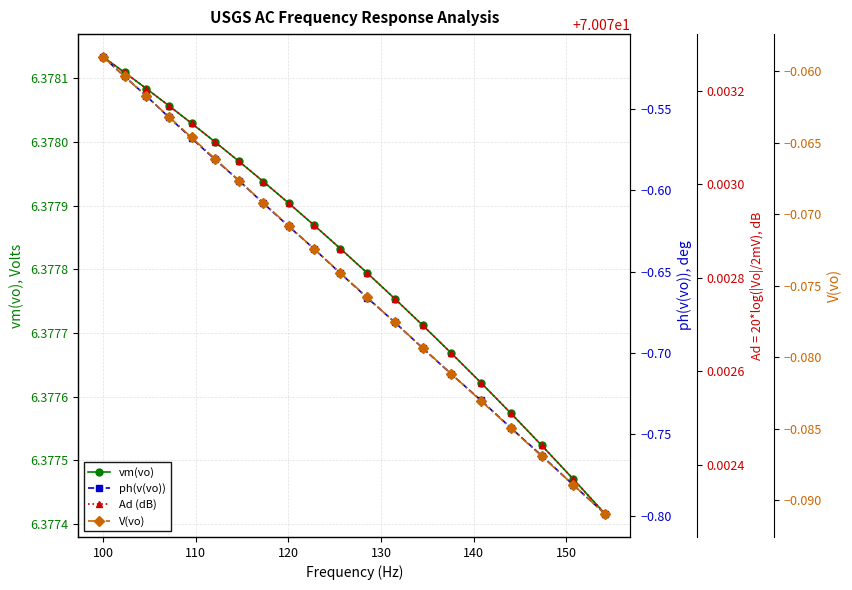

Count the vm(vo) values in the range 6 to 7.

20